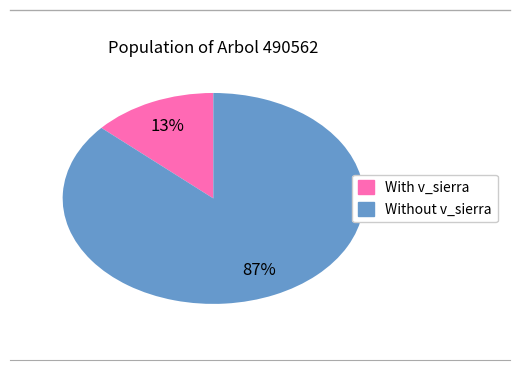

Count the number of slices in the pie.

2